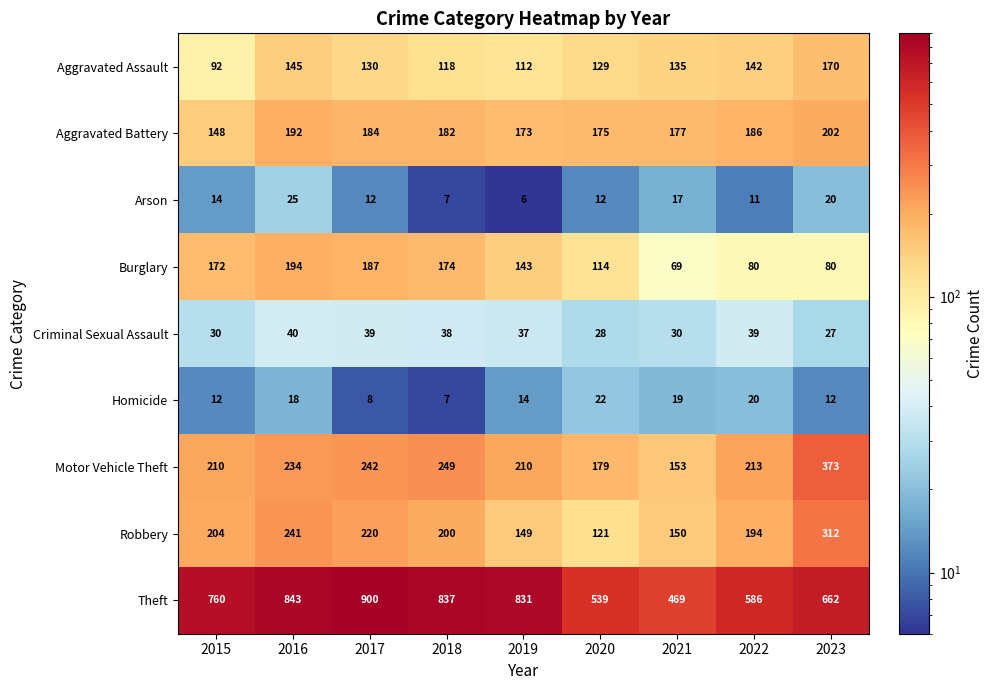

How many categories are shown in the chart?

9